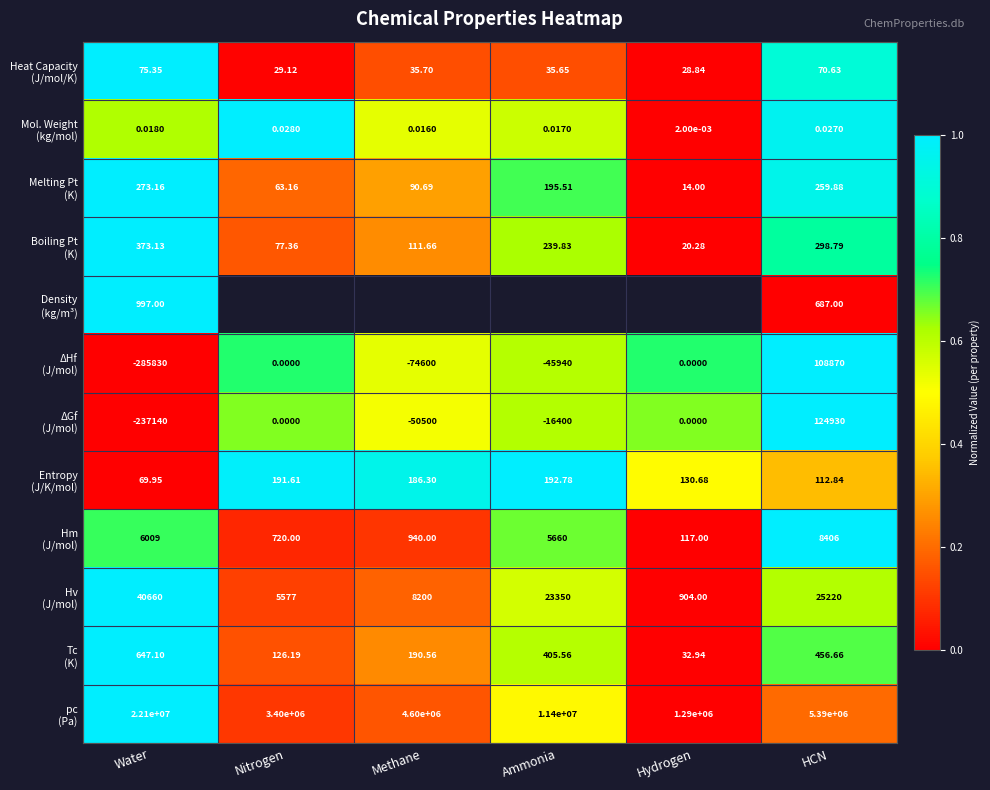

At which label does Melting Pt (K) reach its minimum?

Hydrogen